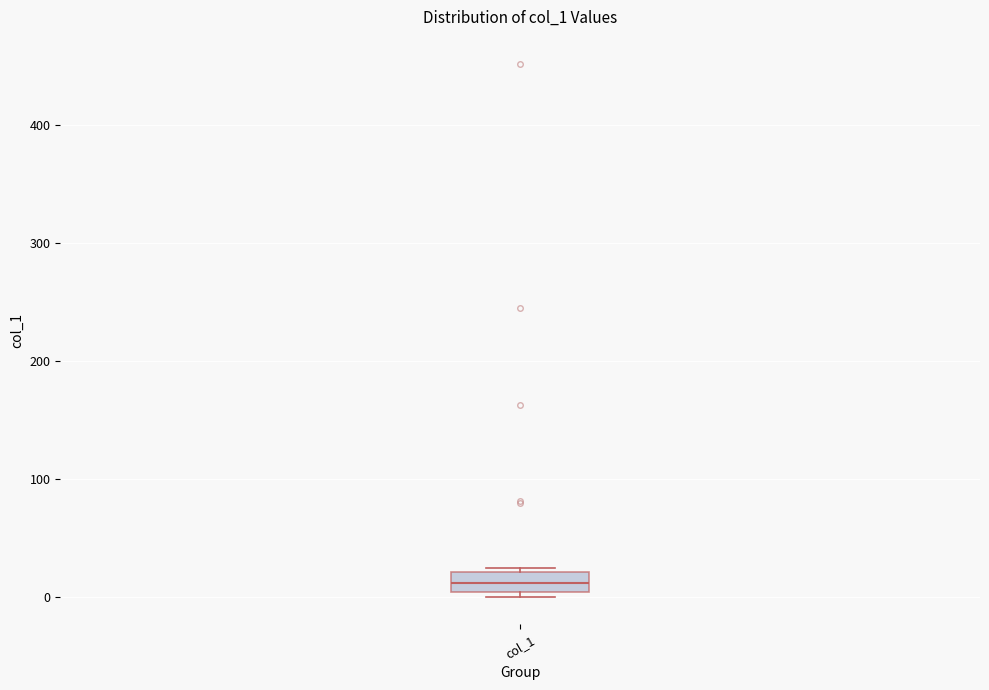

Where does the median line of the box for col_1 sit on the y-axis? The values are not printed on the chart, so give them approximately, as read against the axis.

10